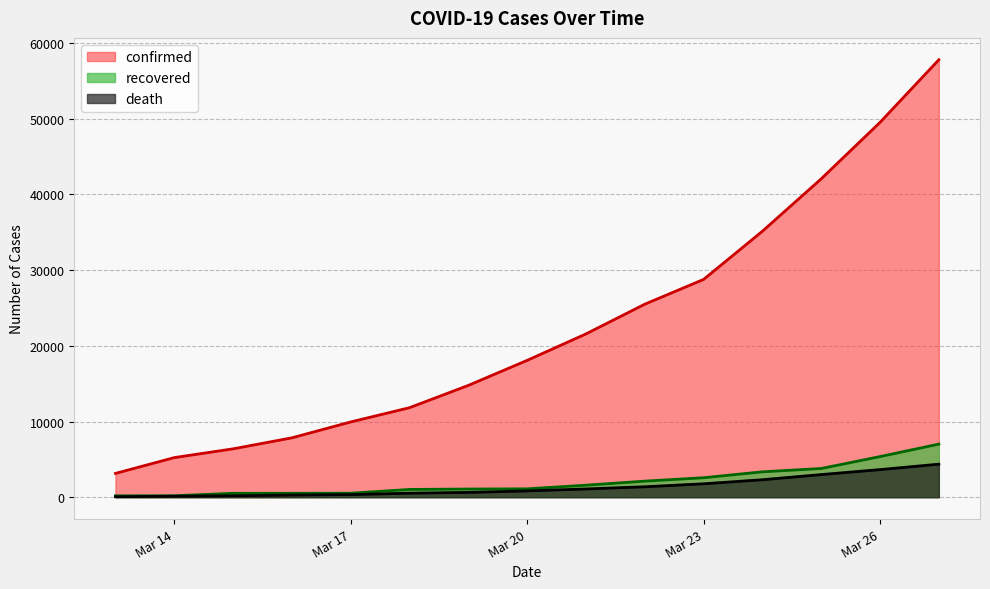

What is the value of the death point at the 2nd from the left?

133